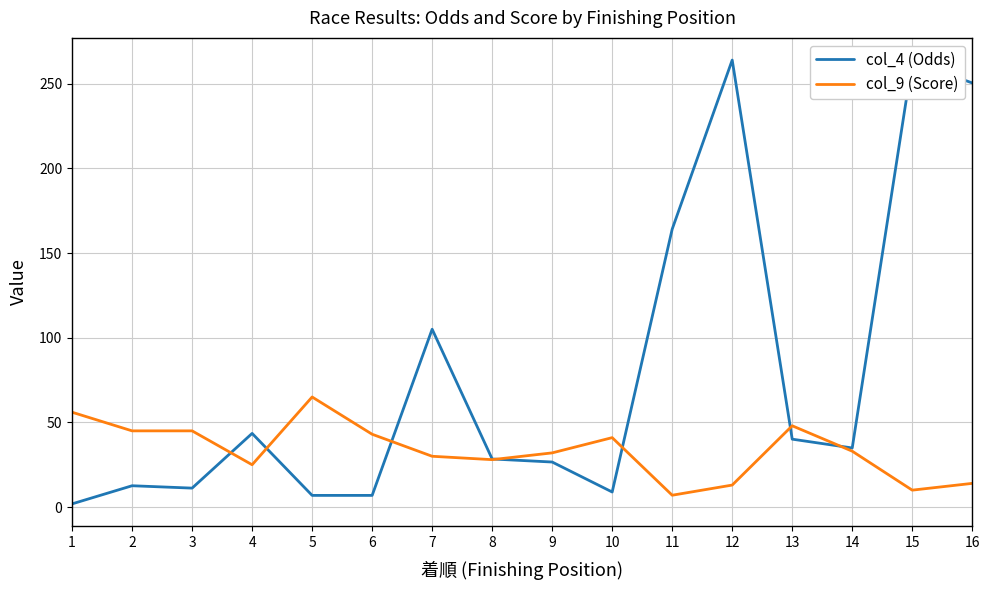

Rank the series by their maximum value, from highest to lowest.

col_4 (Odds), col_9 (Score)